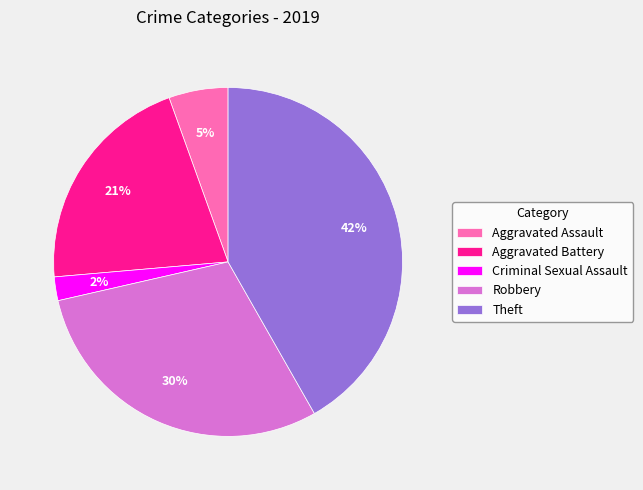

Rank the categories by value from highest to lowest.

Theft, Robbery, Aggravated Battery, Aggravated Assault, Criminal Sexual Assault